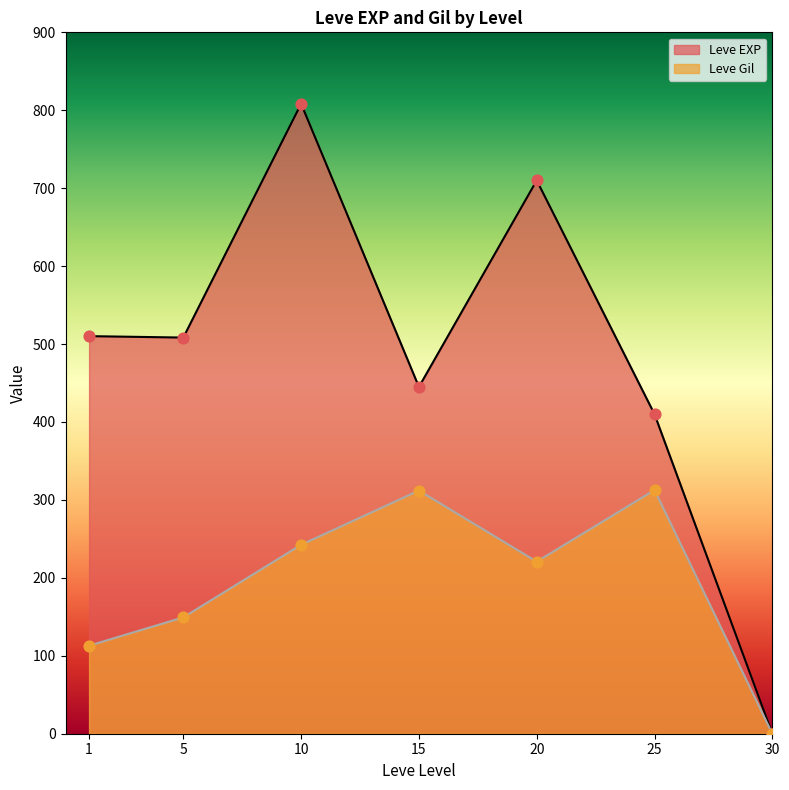

What are all the series names shown in the legend?

Leve EXP, Leve Gil